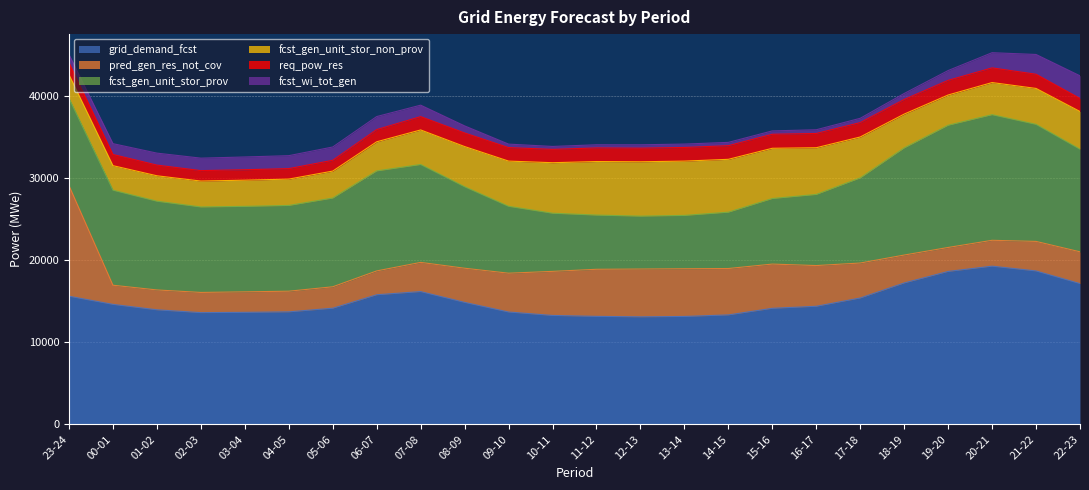

Count the number of categories in the chart.

24